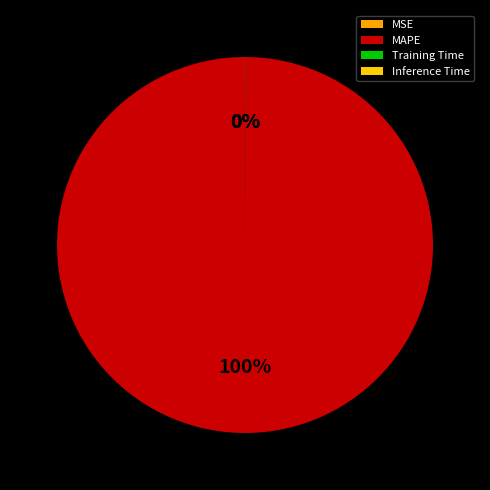

To the nearest percent, what is the average slice percentage?

25%